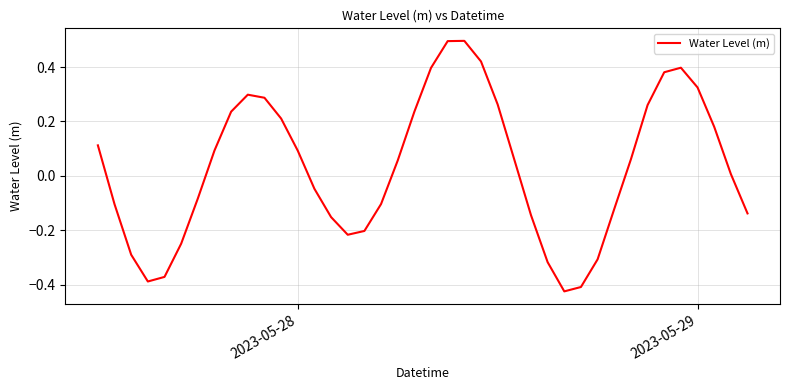

What is the greatest value displayed?

0.5